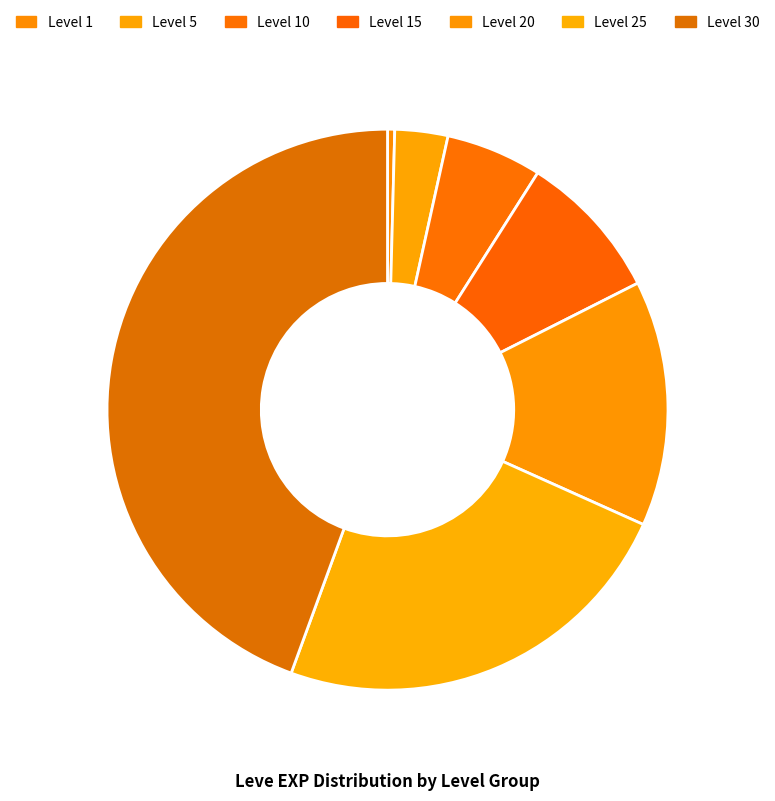

Is Level 20 the majority of the pie?

No